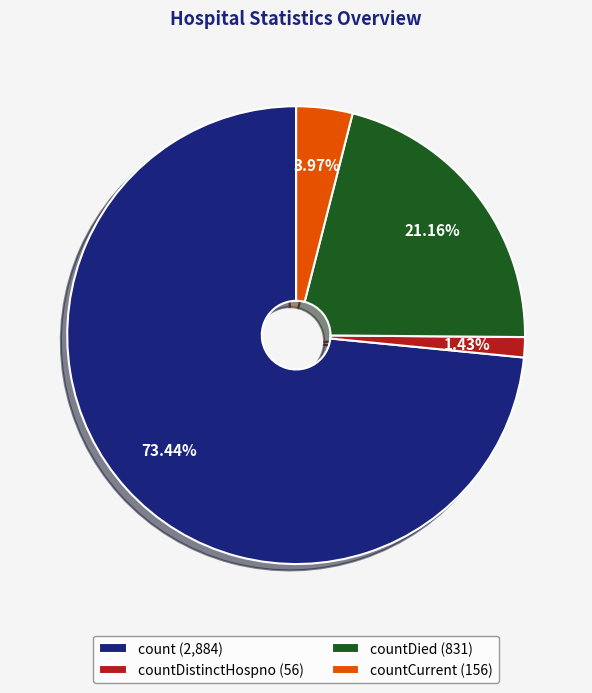

Rank the categories by value from lowest to highest.

countDistinctHospno (56), countCurrent (156), countDied (831), count (2,884)